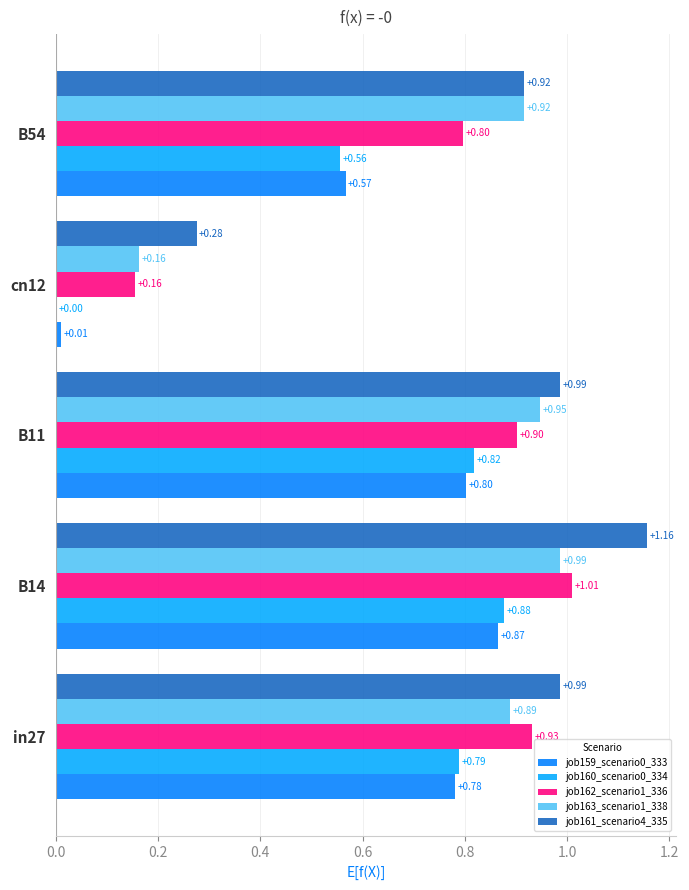

Is the value of job161_scenario4_335 at B14 greater than the value of job163_scenario1_338 at B11?

Yes